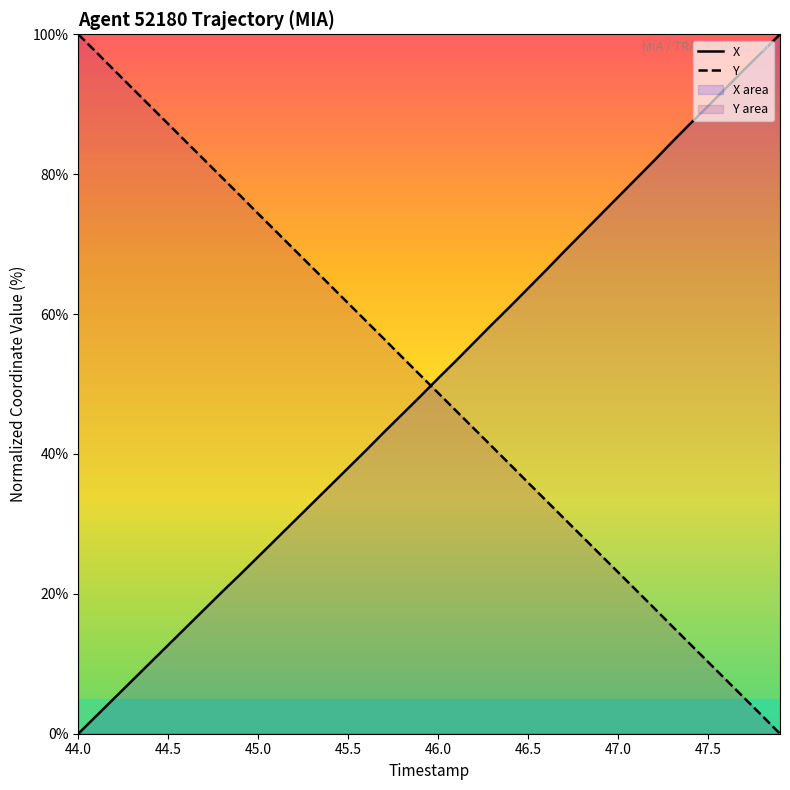

How many times do Y and X cross each other?

1